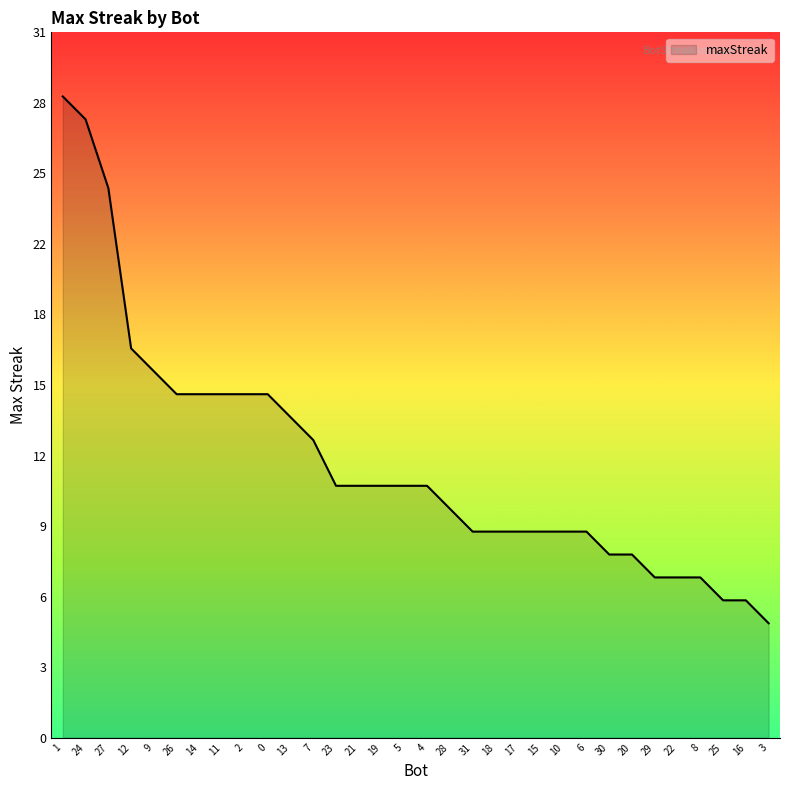

Does the chart display data point markers on the line(s)?

No